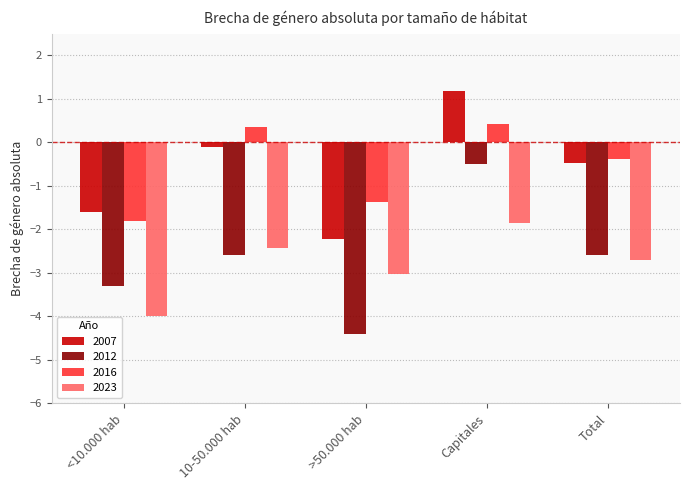

What is the sum of all 2007 values?

-3.2